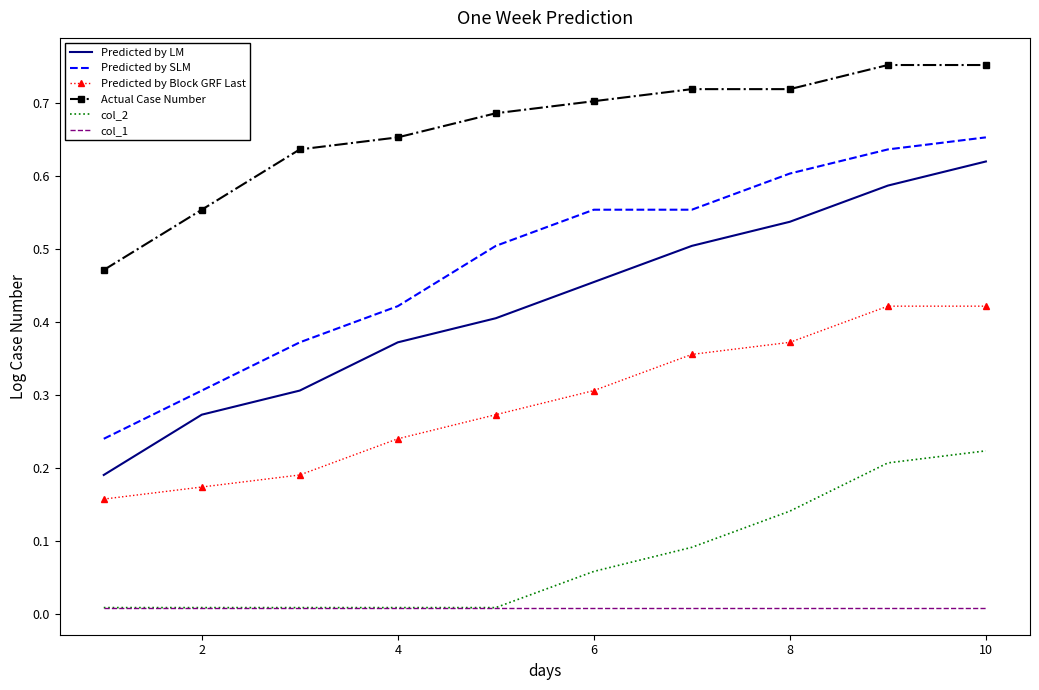

Rank the series by their maximum value, from lowest to highest.

col_1, col_2, Predicted by Block GRF Last, Predicted by LM, Predicted by SLM, Actual Case Number